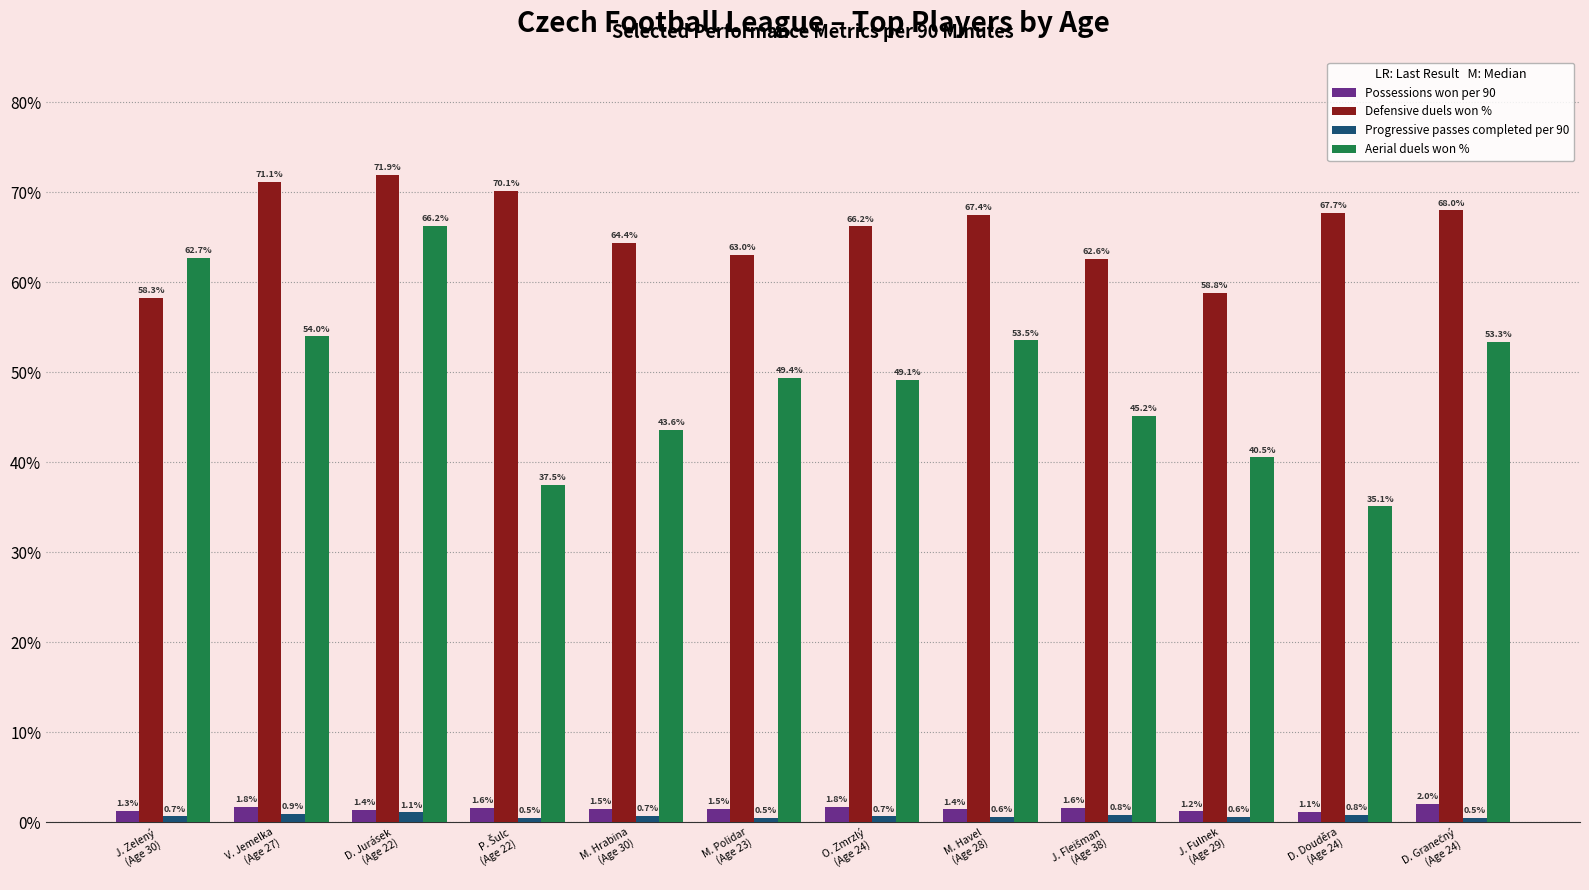

What is the label of the 6th bar from the right?

O. Zmrzlý
(Age 24)